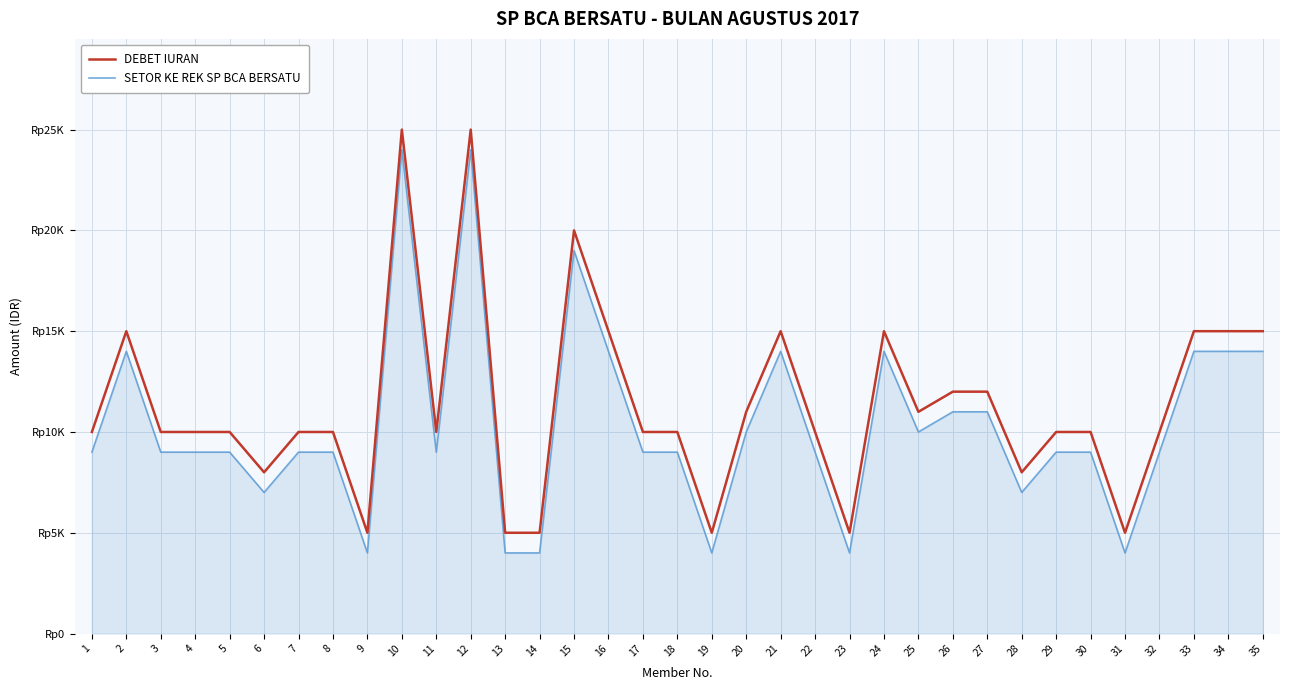

What is the difference between the highest and lowest values at 20?

1000